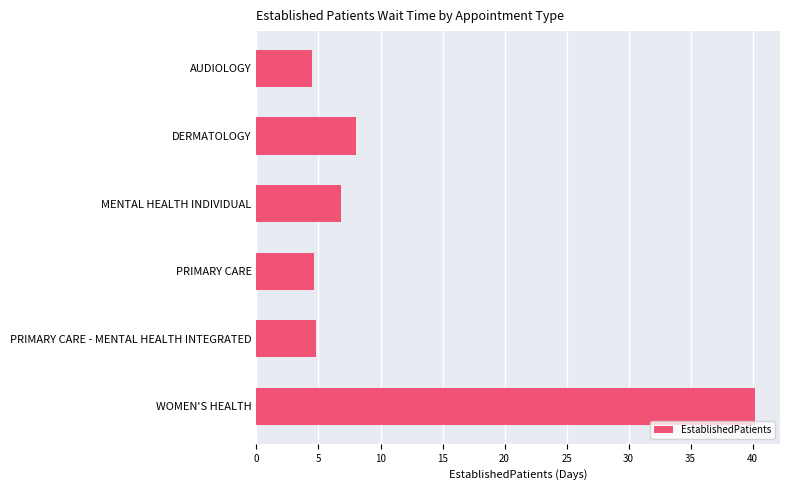

What is the average value?

11.5